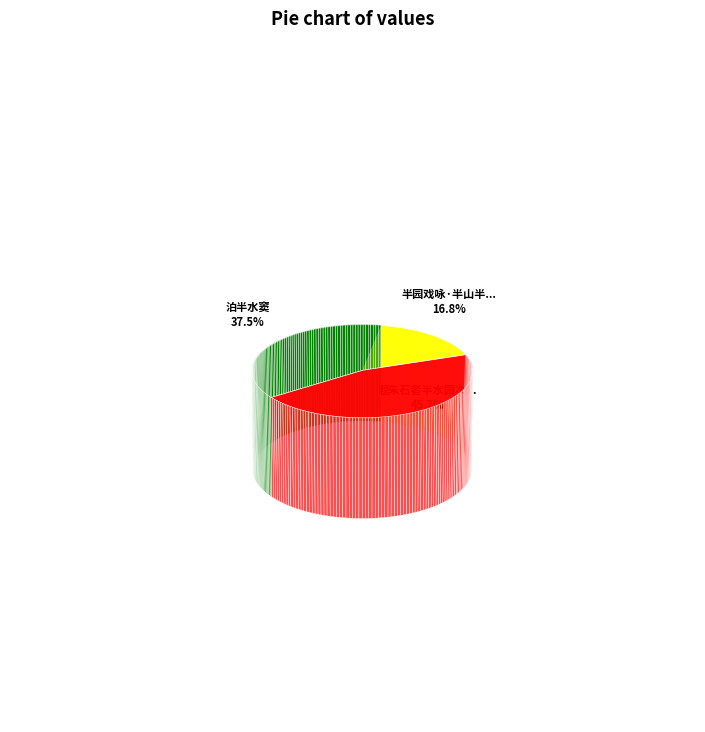

How many segments does this pie chart have?

3